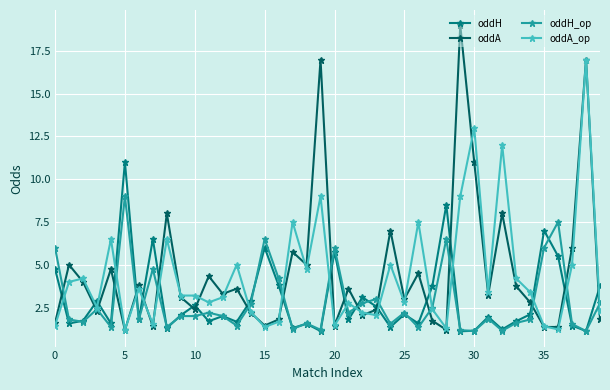

What is the highest value of the oddA series?

19.0